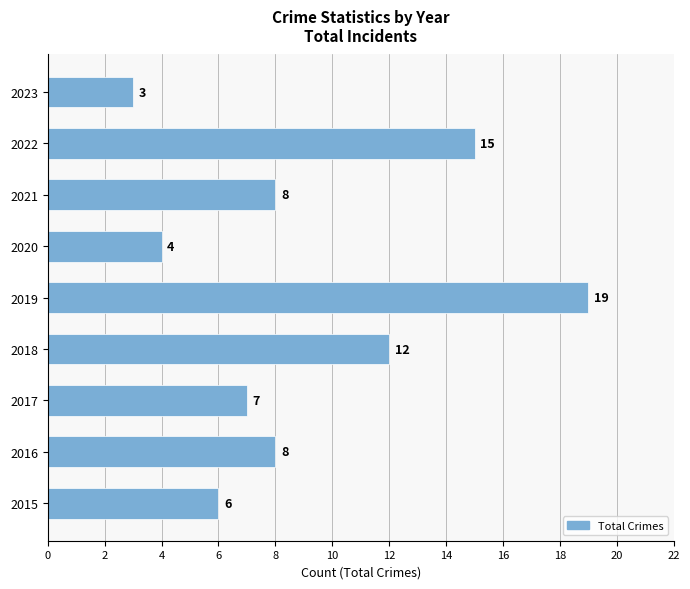

How many bars are there in total?

9